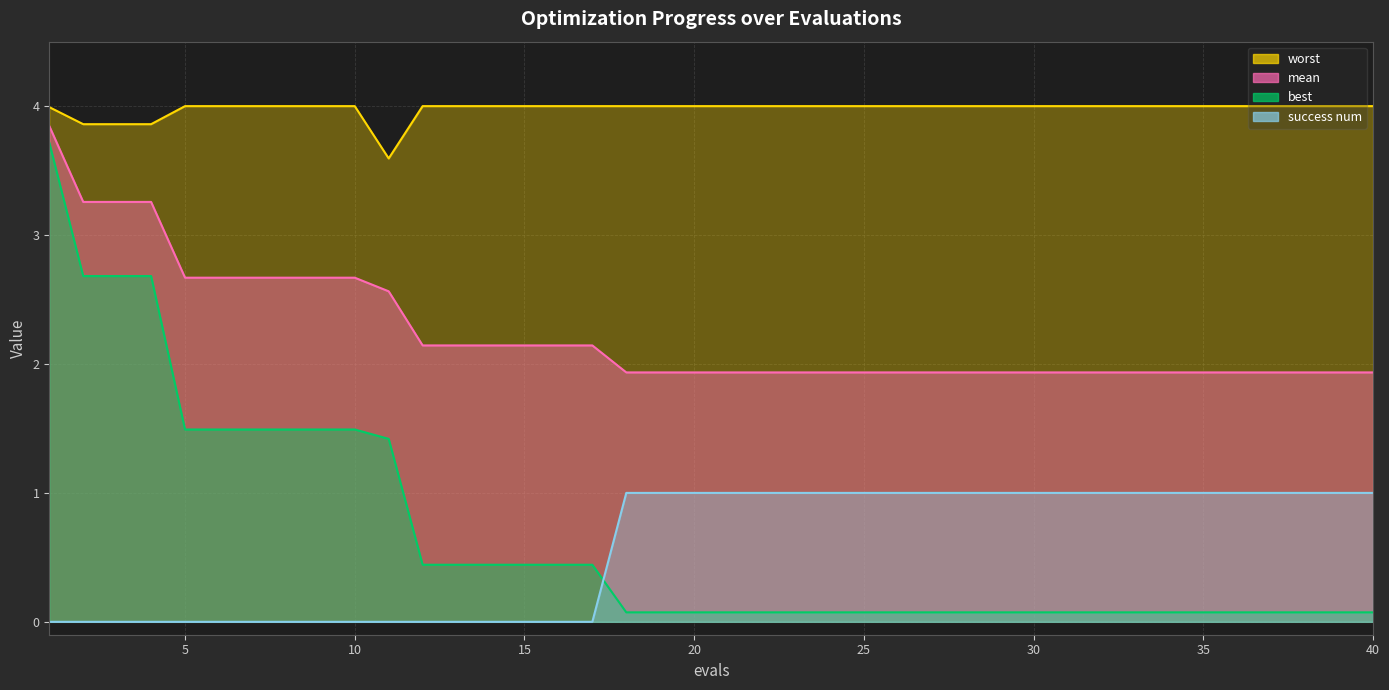

Does the chart display data point markers on the line(s)?

No